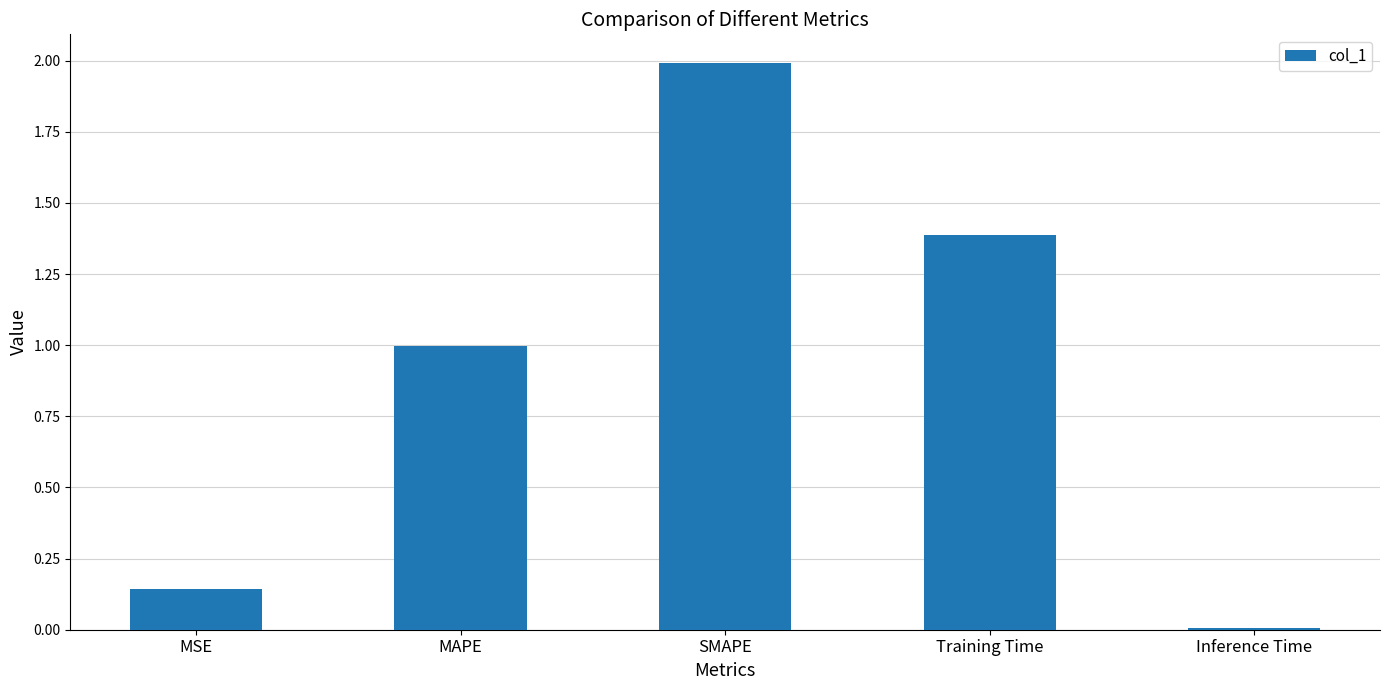

What is the difference between the values at SMAPE and MAPE?

1.0